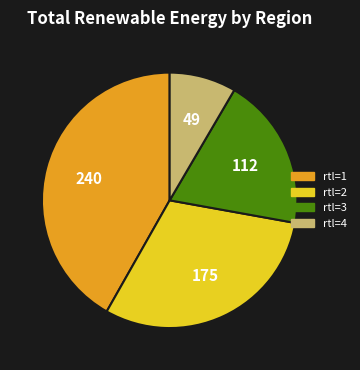

Is there any slice that represents more than half of the pie?

No